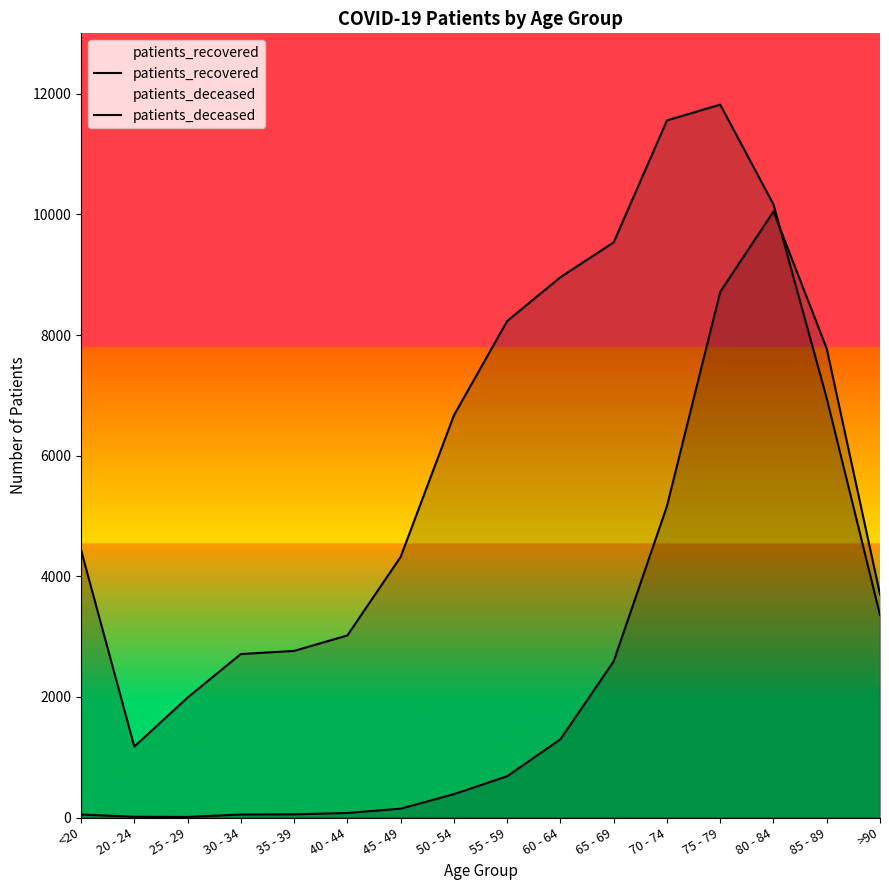

How many times do patients_recovered and patients_deceased cross each other?

1